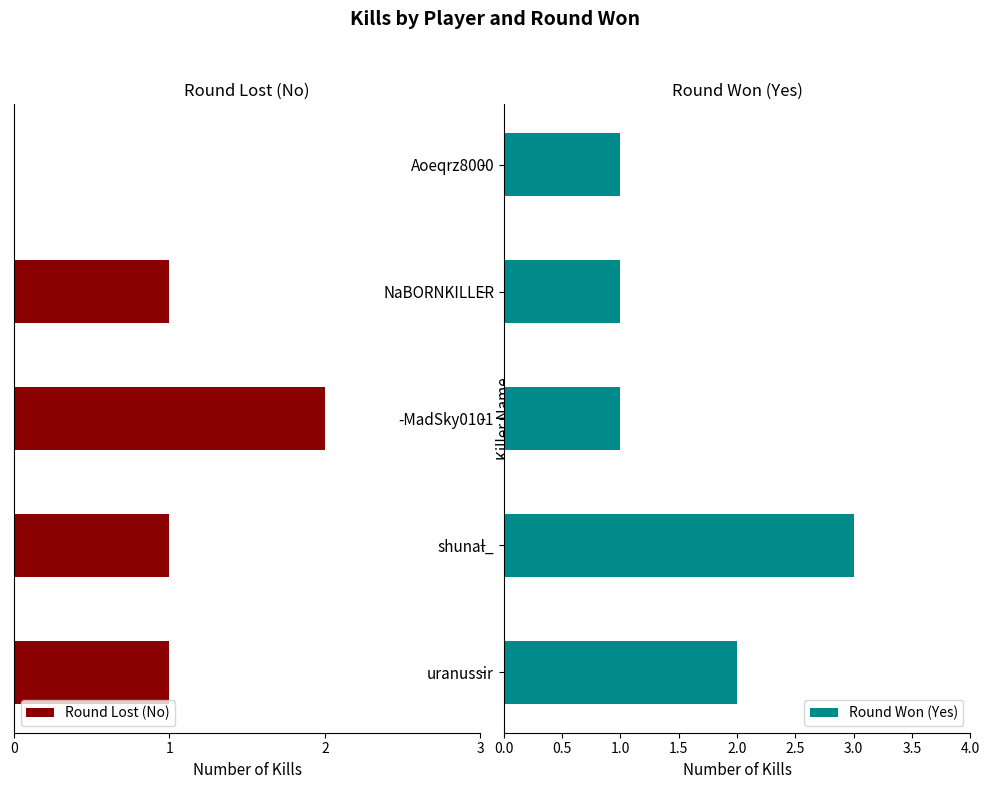

What is the sum of the Round Won (Yes) values at uranussir and Aoeqrz8000?

3